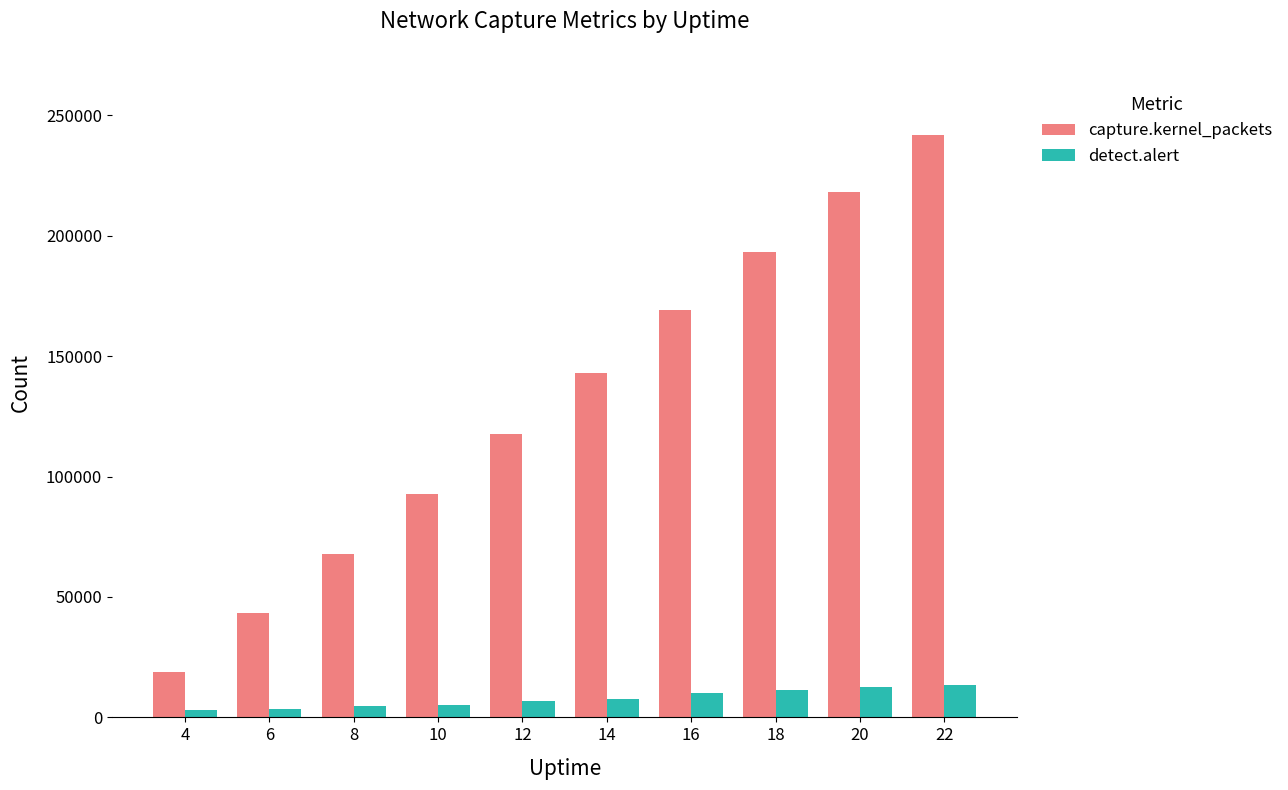

List the series in order of their overall mean, lowest first.

detect.alert, capture.kernel_packets